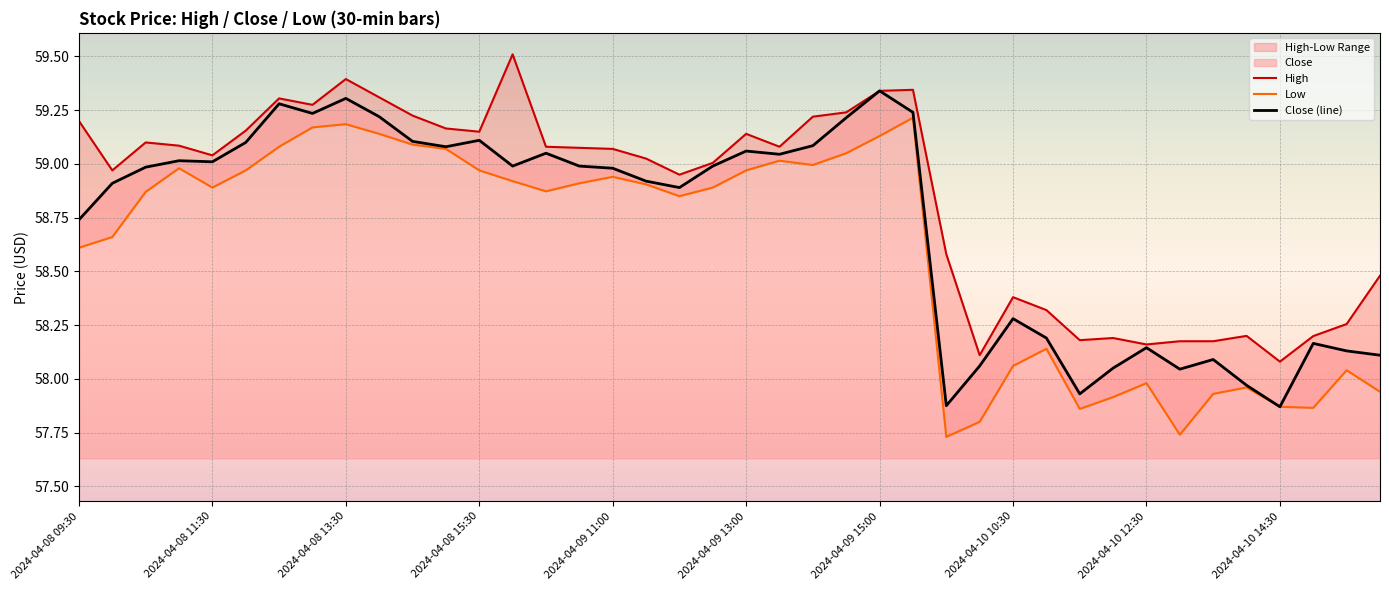

The Close (line) series shows 16.0 at 2024-04-09 13:00. True or false?

False